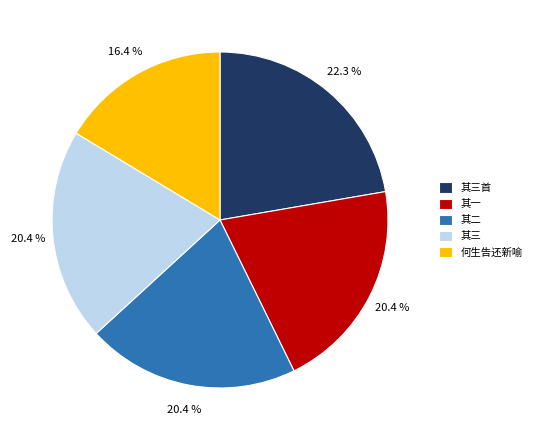

What is the largest slice in the pie chart?

其三首